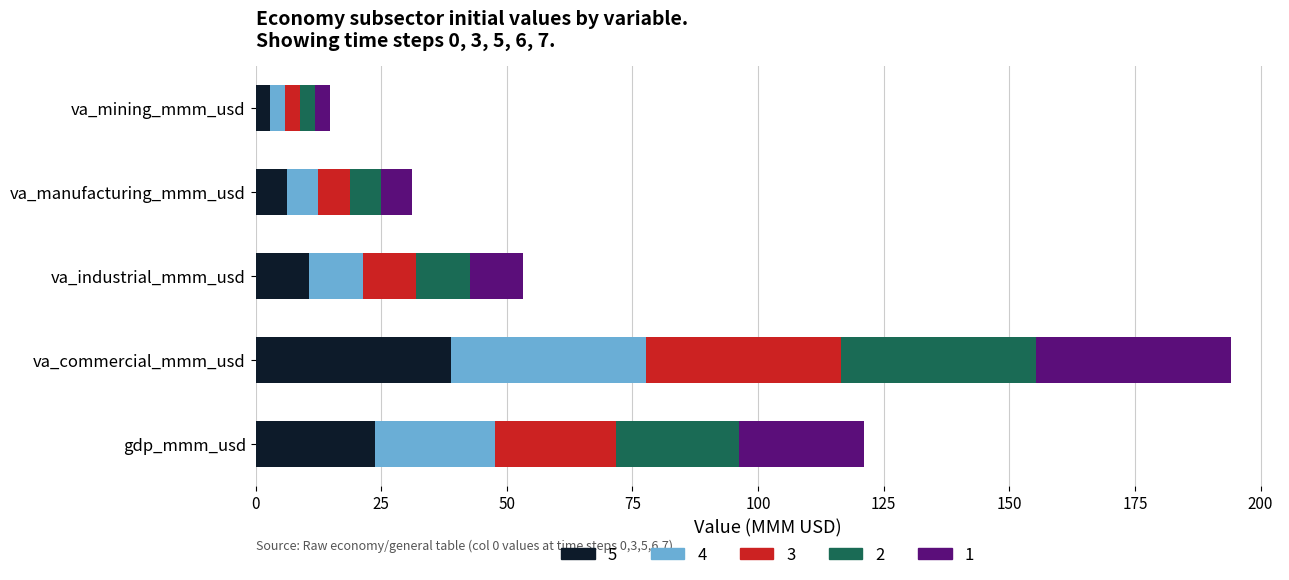

What is the total value across all series at va_manufacturing_mmm_usd?

31.2